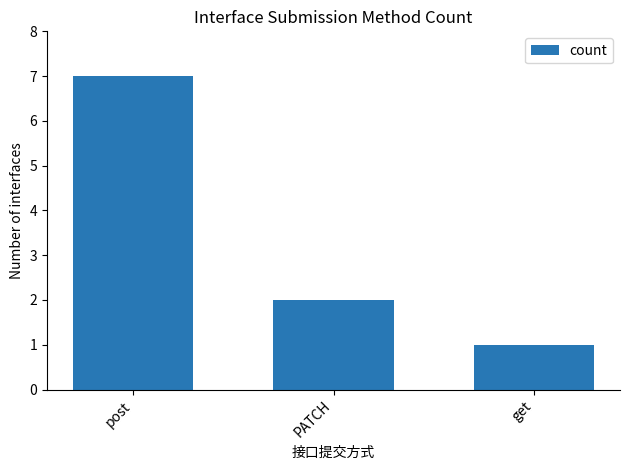

Which label corresponds to the smallest value in the chart?

get